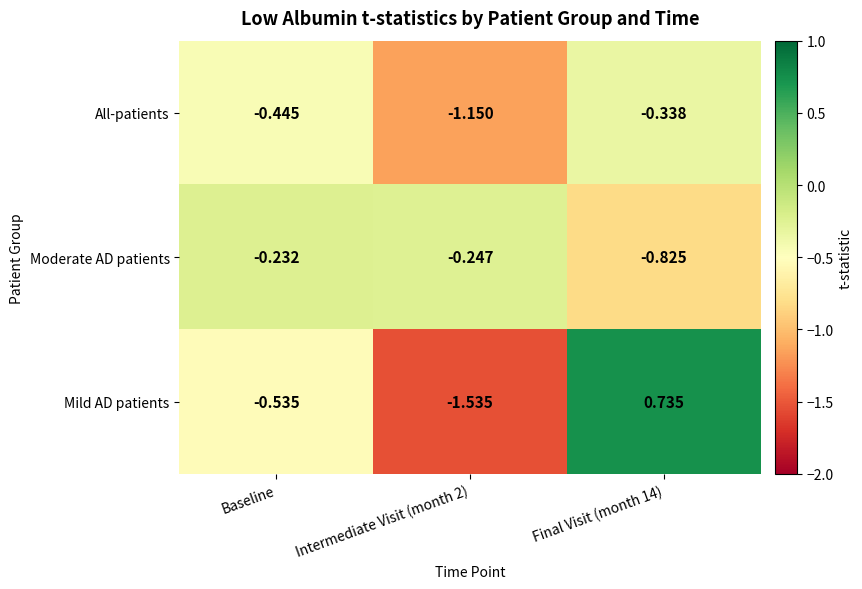

Count the number of categories in the chart.

3